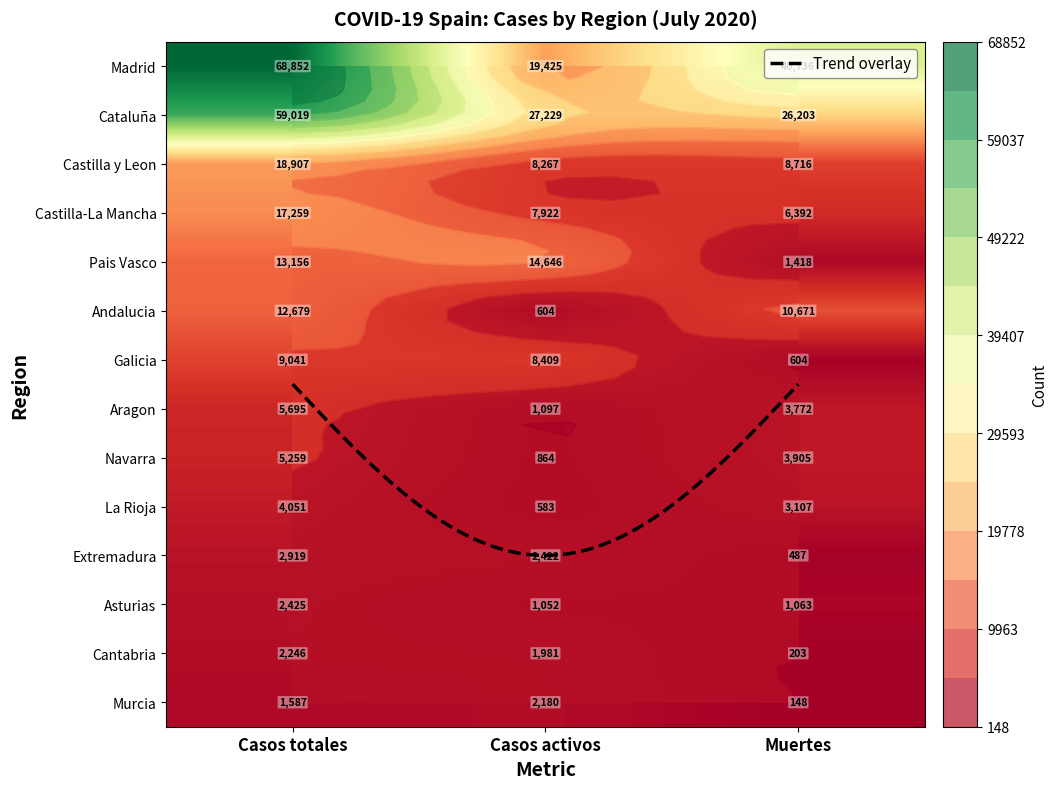

What is the maximum value for Aragon?

5695